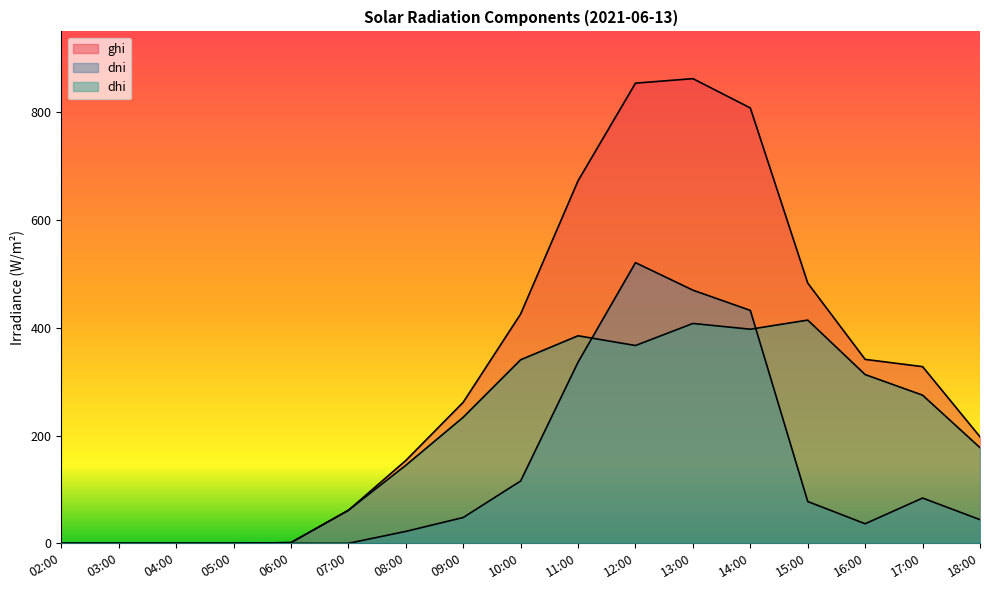

True or false: dhi has a value of 1.4 at 06:00.

True